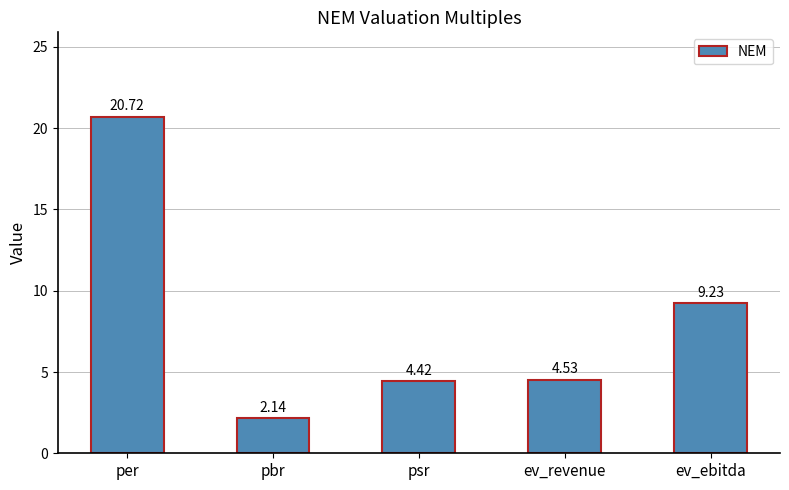

What is the label of the 5th bar from the right?

per